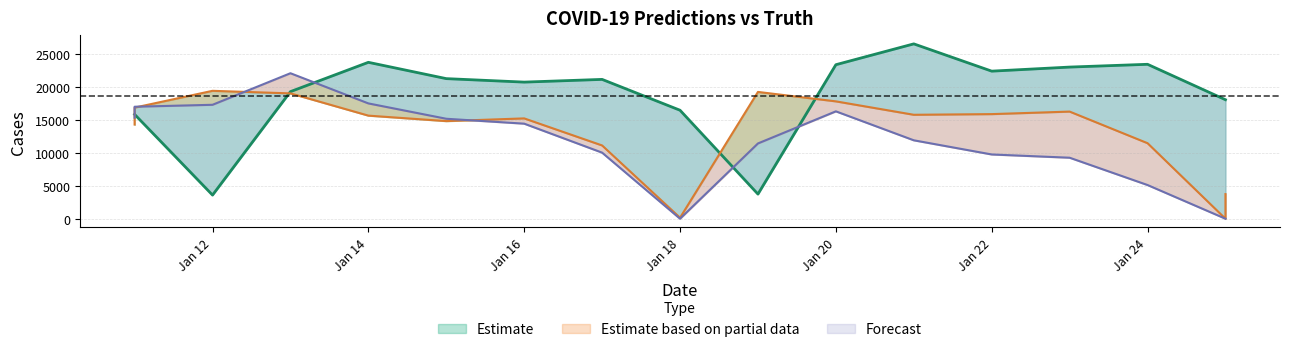

How many lines are shown in the chart?

3